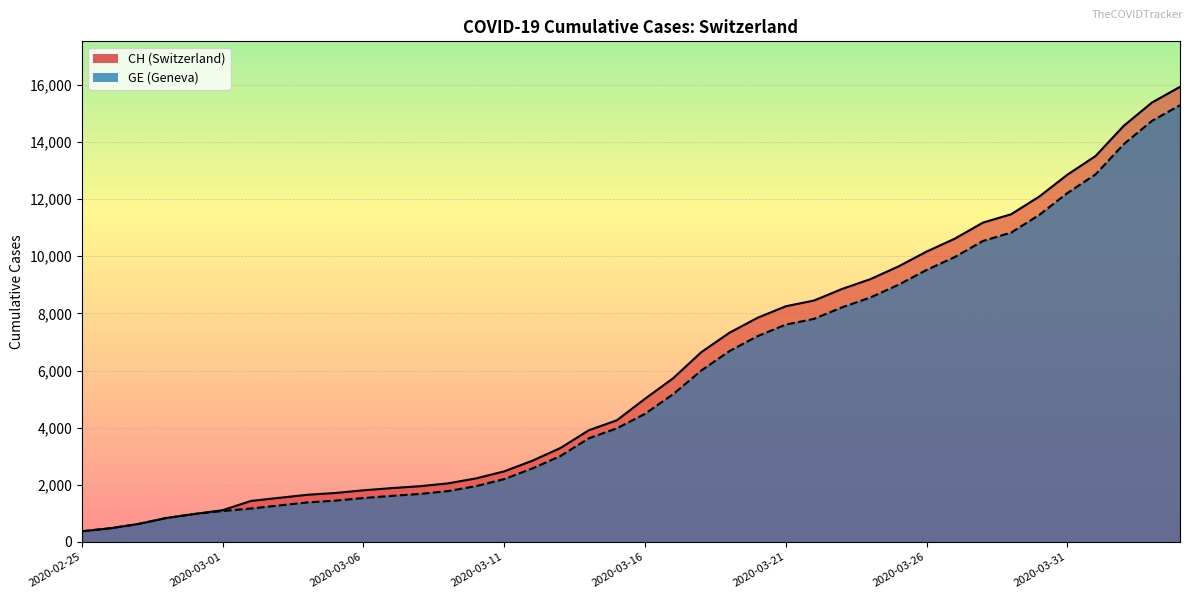

True or false: CH has more than 2 points higher than both neighbors.

False